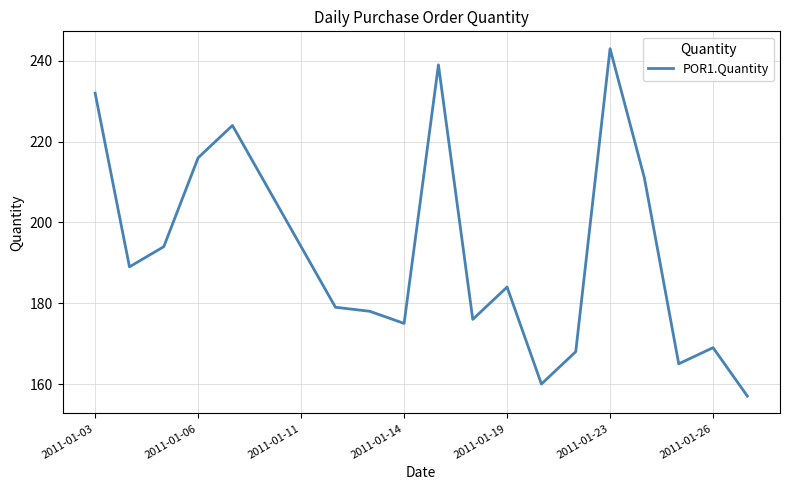

True or false: there are more than 1 points higher than both neighbors.

True